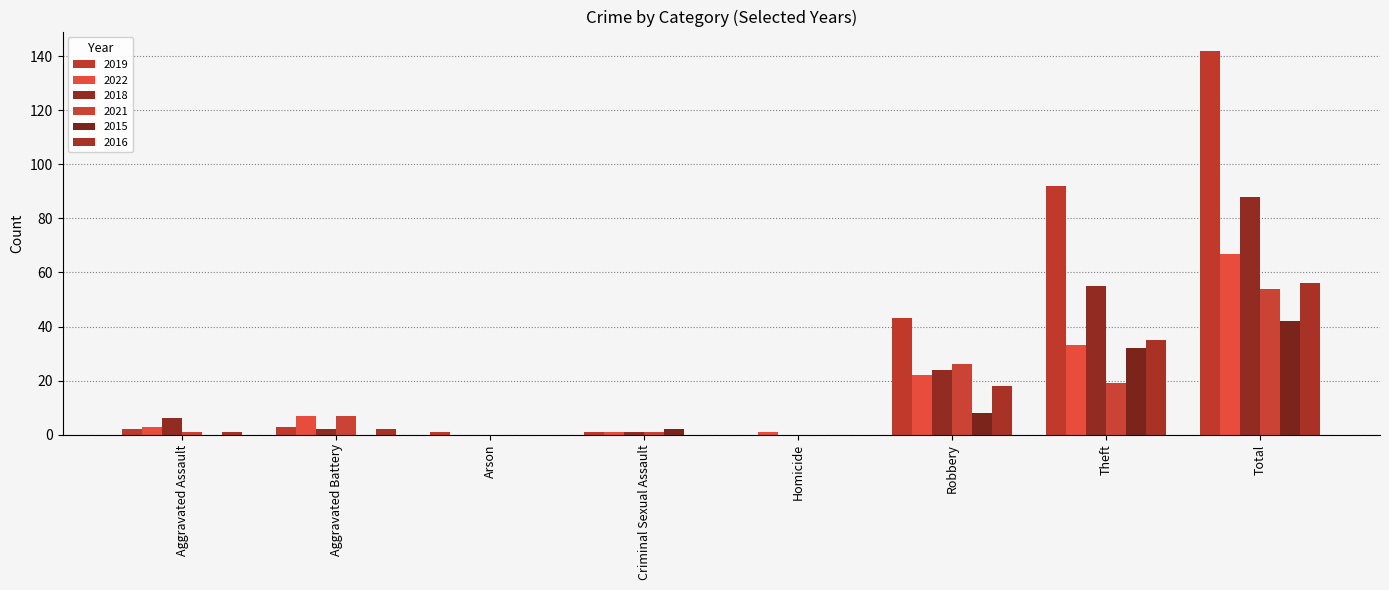

Does the chart contain stacked bars?

No